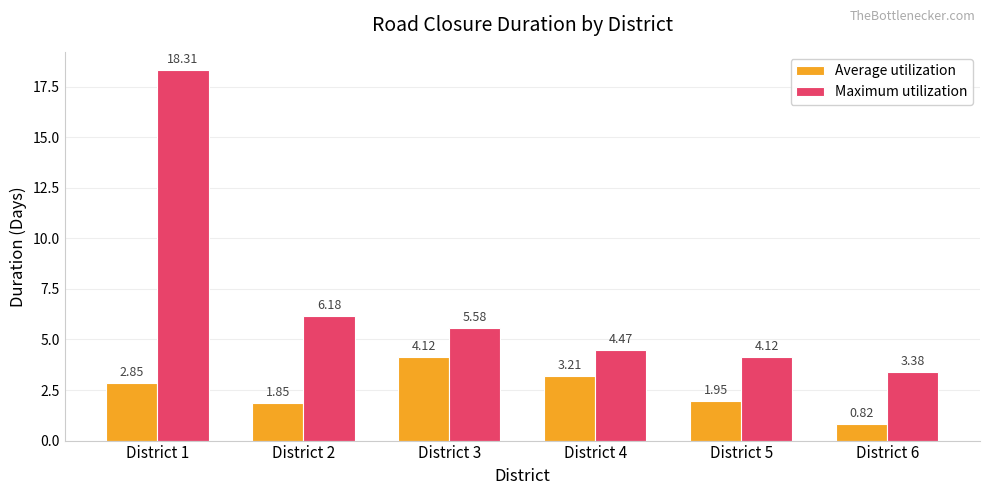

What is the difference between the highest and lowest values at District 3?

1.5